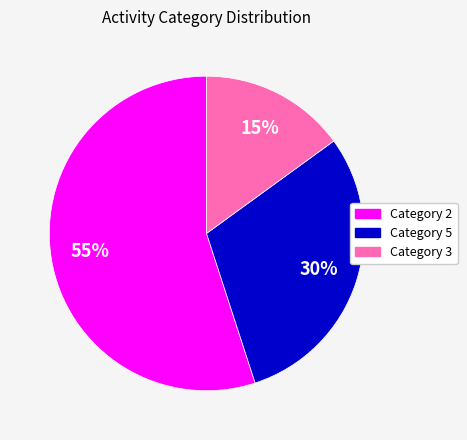

To the nearest percent, what is the difference between the largest and smallest slice percentages?

40%